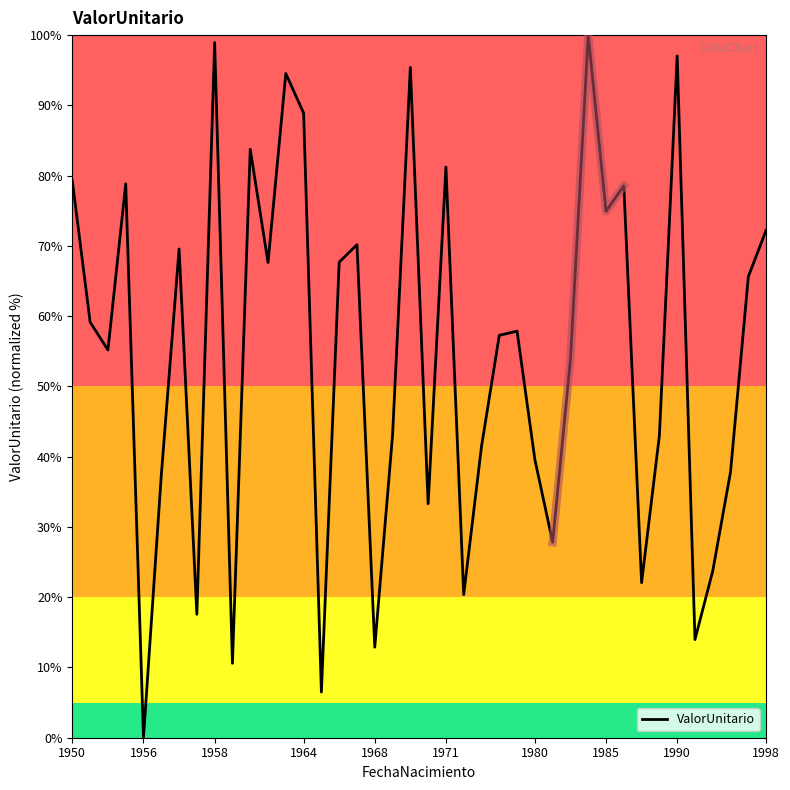

At which label does ValorUnitario reach its minimum?

1956